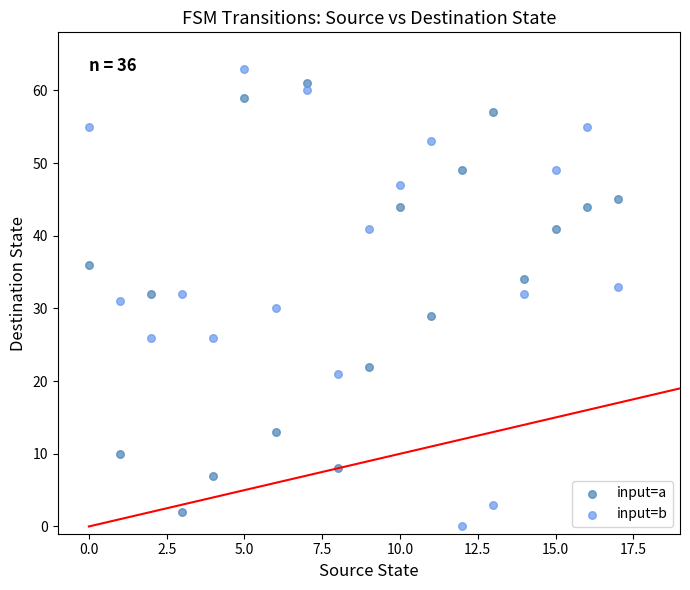

What are all the series names shown in the legend?

input=a, input=b